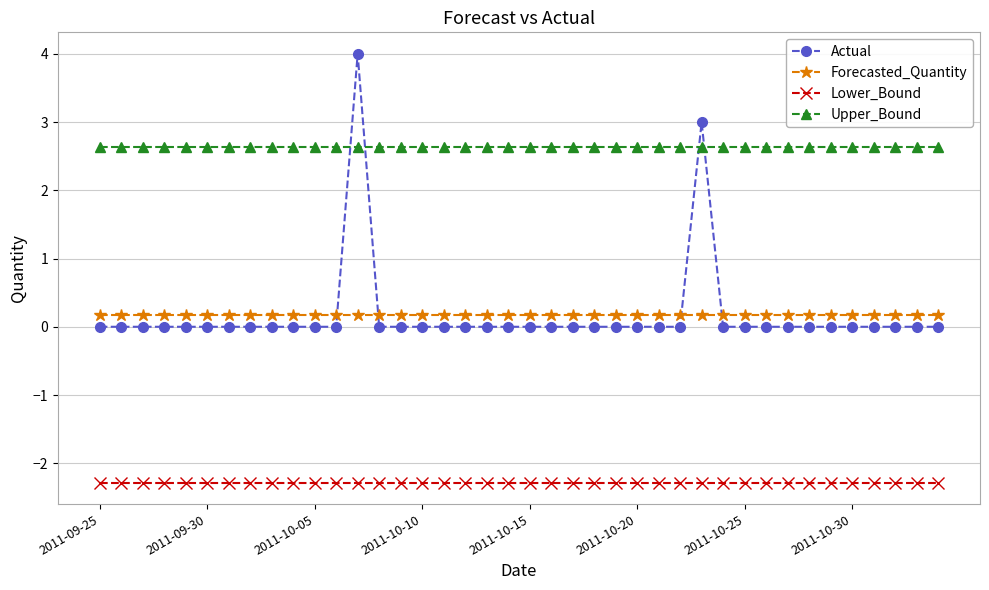

True or false: Actual and Lower_Bound intersect in this chart.

False